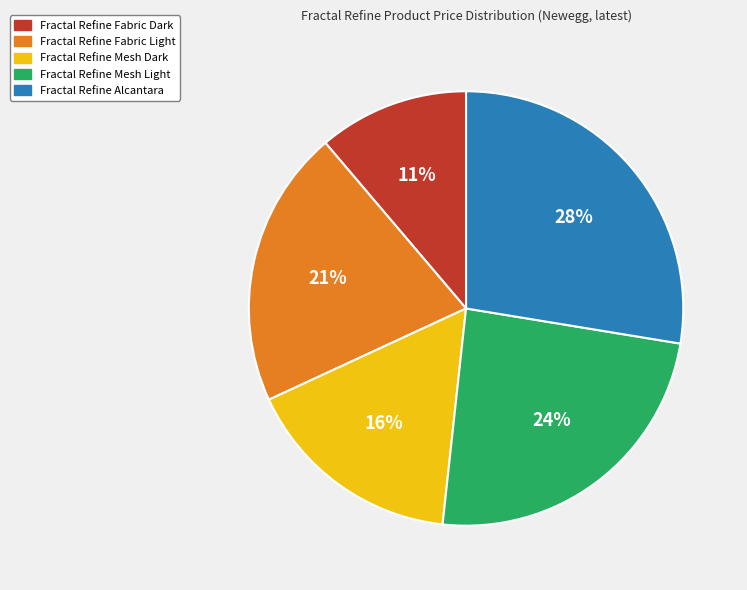

To the nearest percent, what is the average slice percentage?

20%